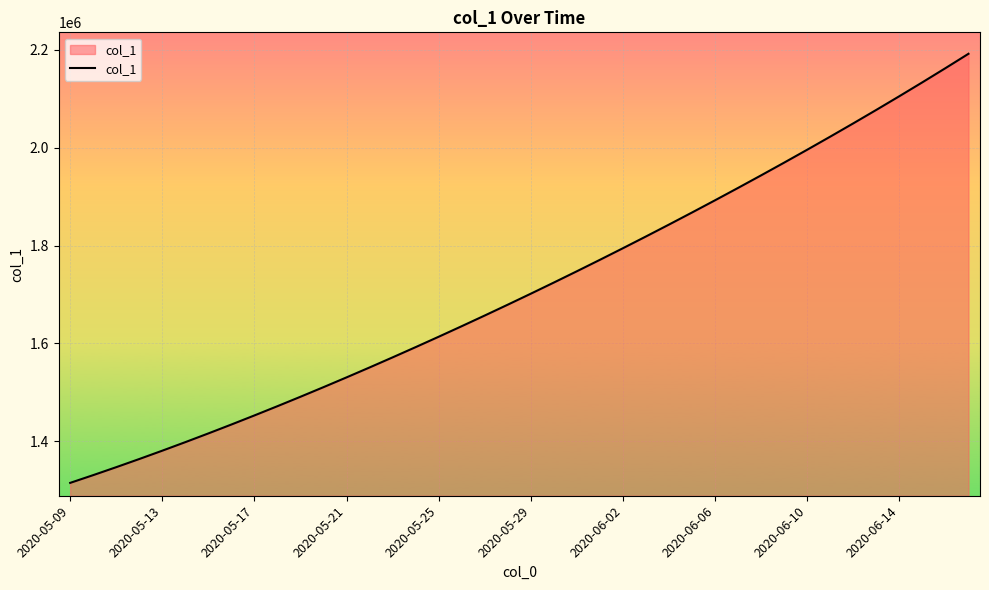

What is the smallest value displayed?

1315099.0